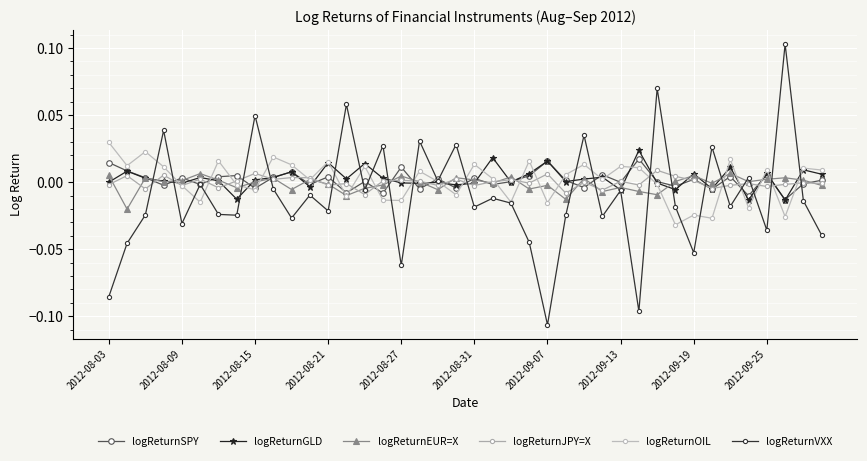

At which label does logReturnSPY first exceed 0?

2012-08-03